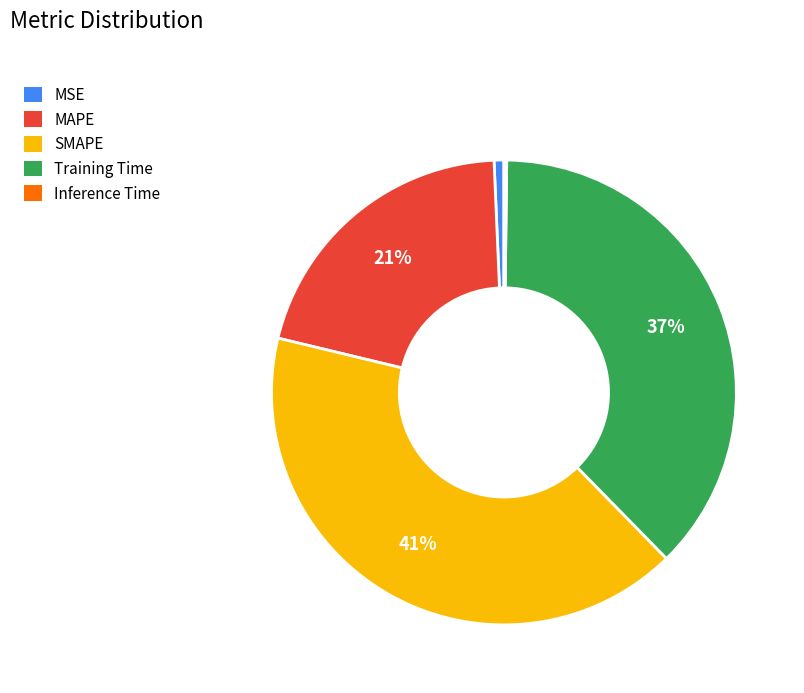

What percentage is the MSE slice, to the nearest percent?

1%